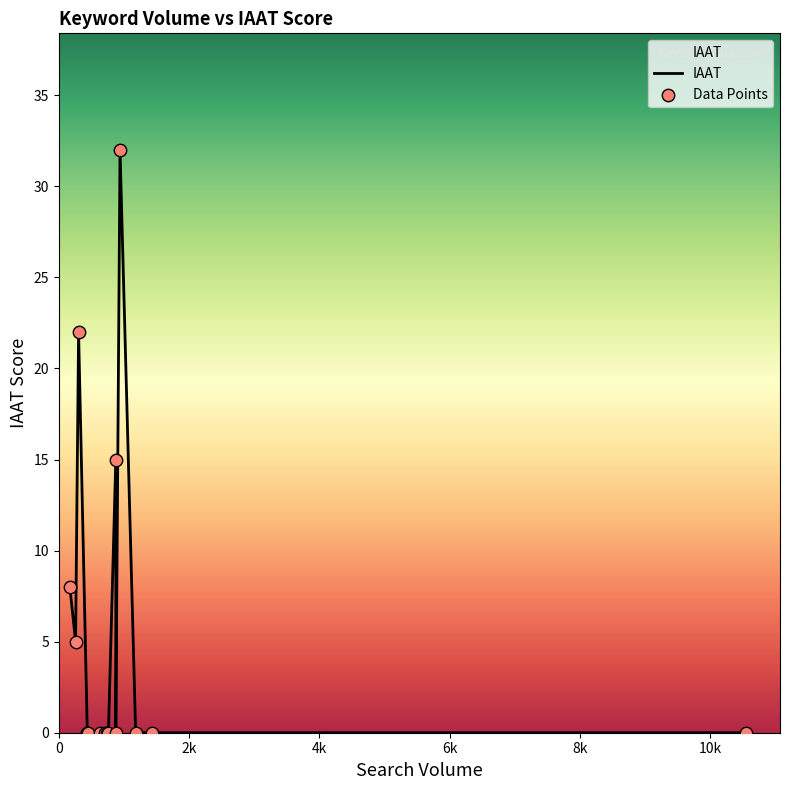

Which series has the widest spread of Y values?

IAAT